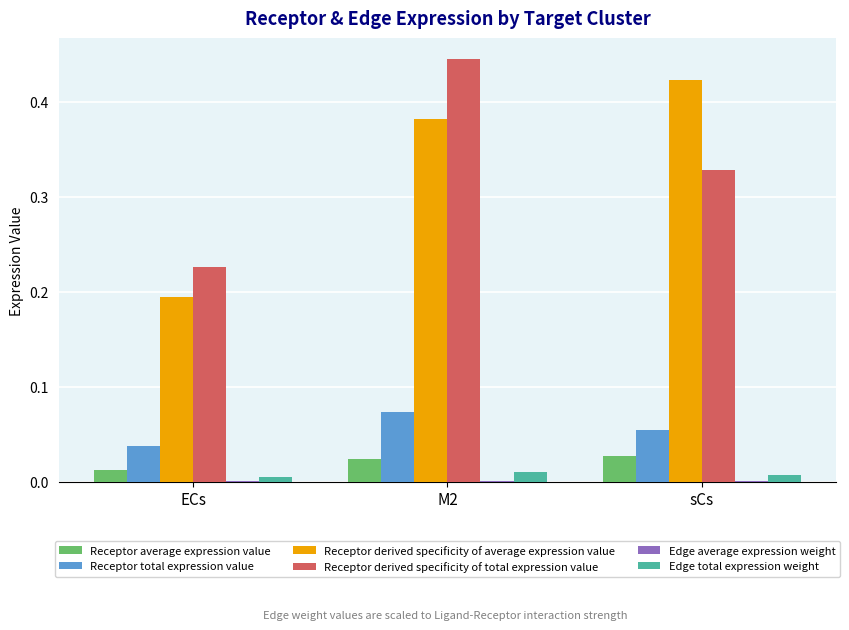

At which label does Receptor derived specificity of total expression value reach its peak?

M2